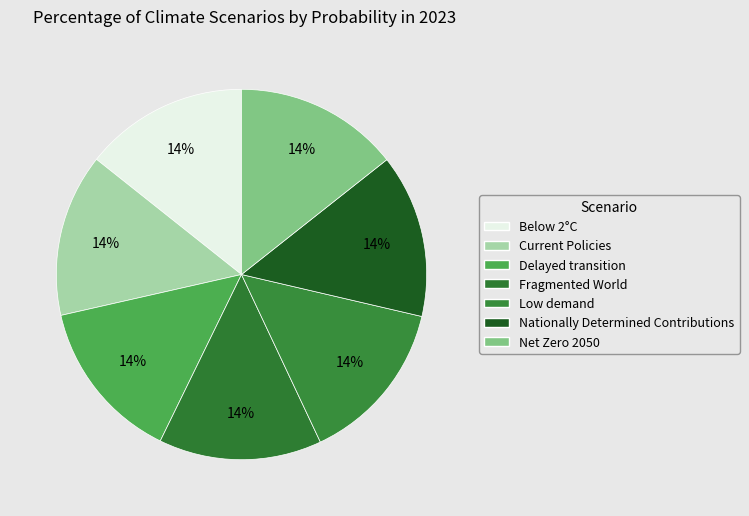

What is the smallest slice in the pie chart?

Fragmented World